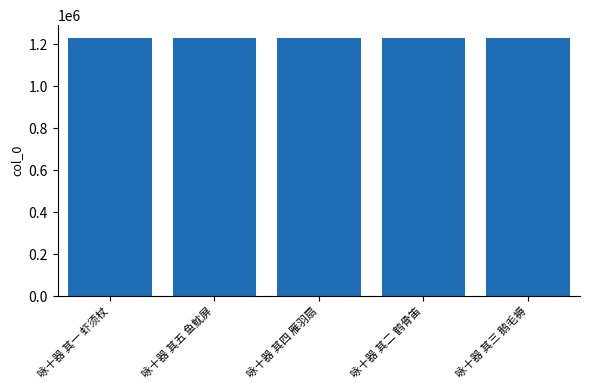

What is the label of the 1st bar from the right?

咏十器 其三 鹅毛褥